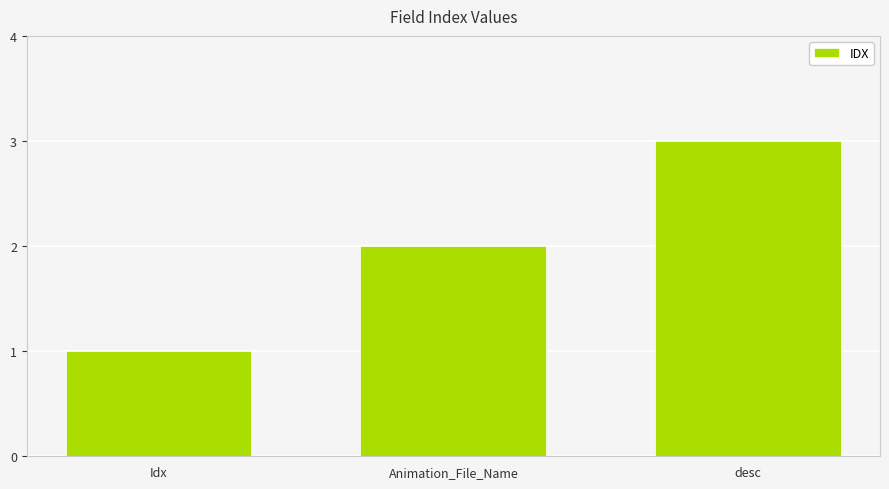

What is the smallest value displayed?

1